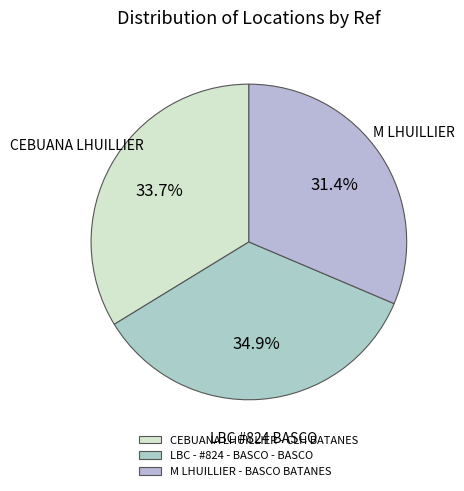

Which category has the smallest portion of the pie?

M LHUILLIER - BASCO BATANES